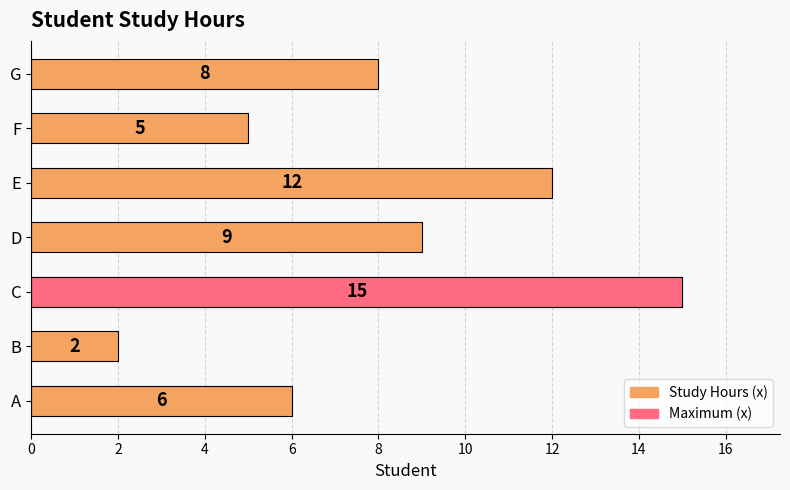

What is the difference between the second highest and minimum values?

10